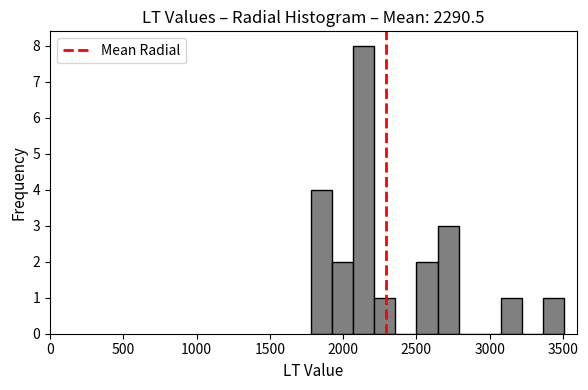

Around what value on the x-axis is the tallest bar? Give the approximate position of its centre, as read against the axis.

2150